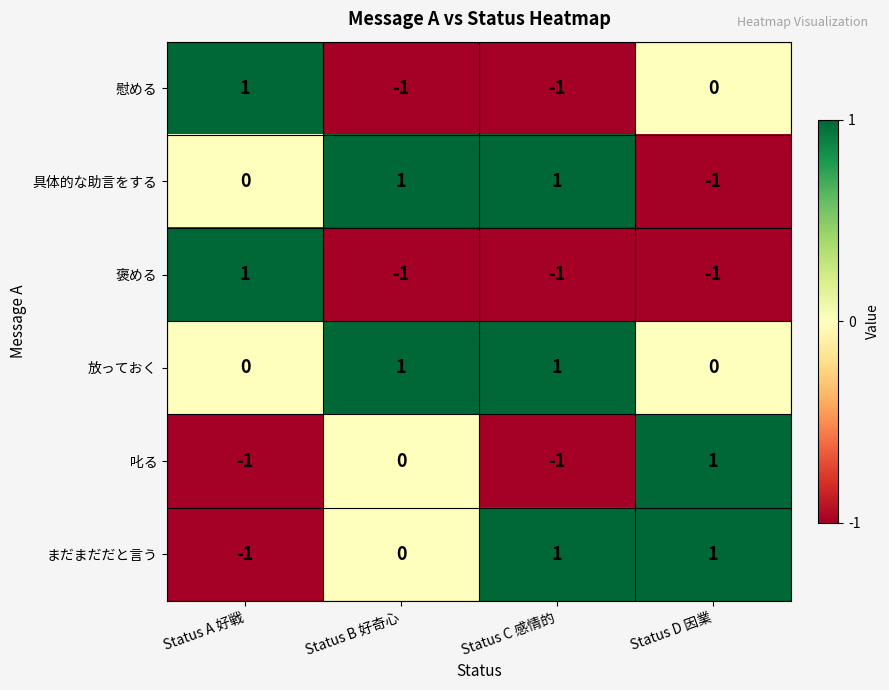

Which series changed the most between Status B 好奇心 and Status D 因業?

具体的な助言をする